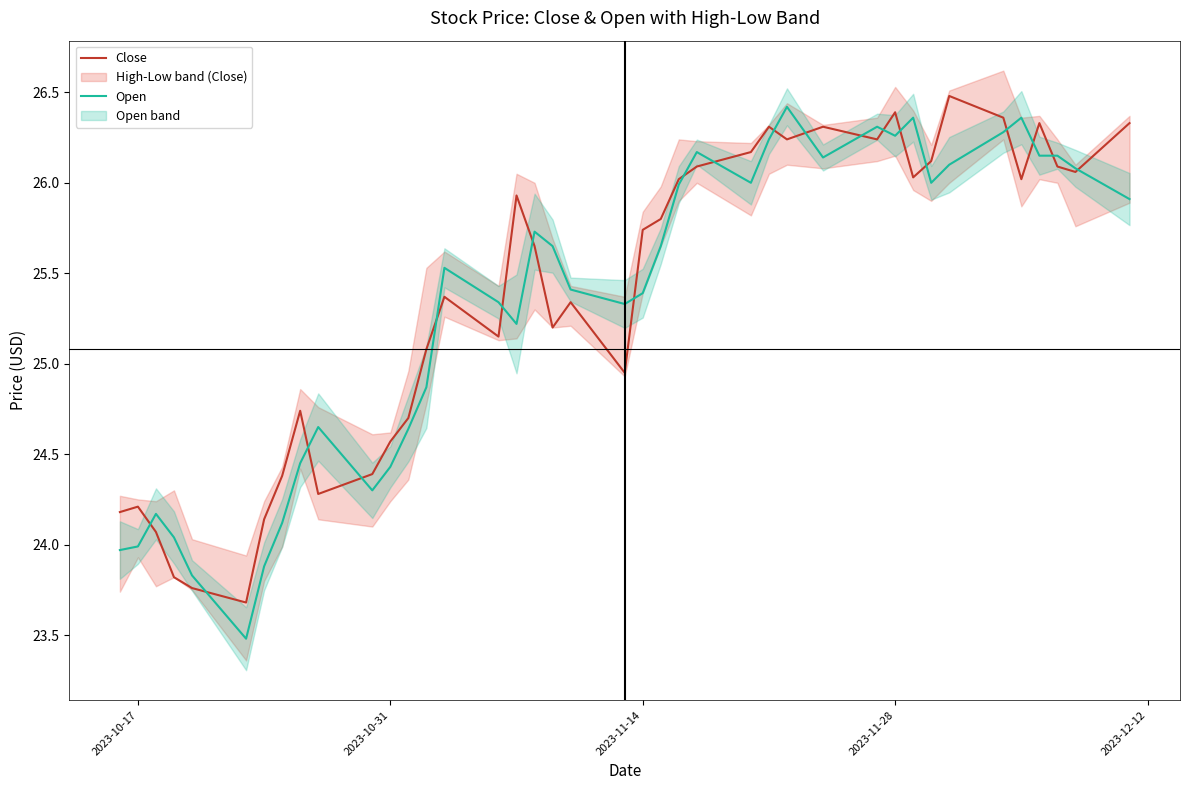

What is the lowest value of the Close series?

23.7